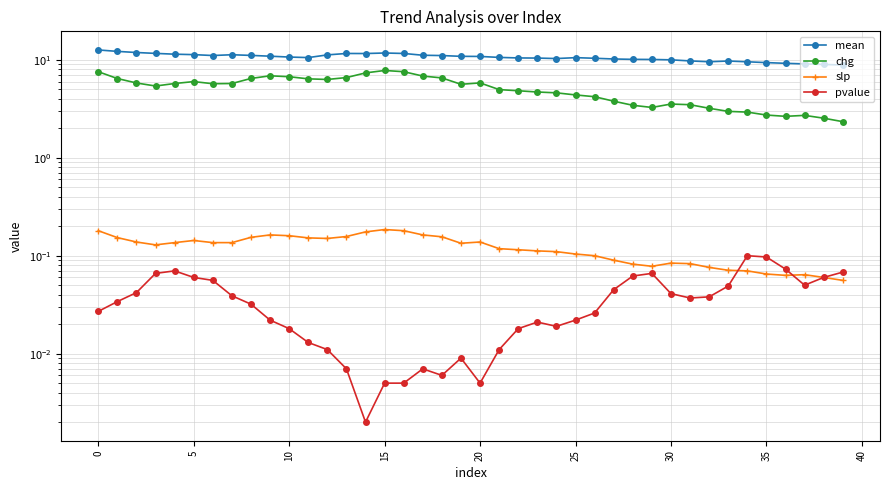

Which series has the largest range (max minus min)?

chg